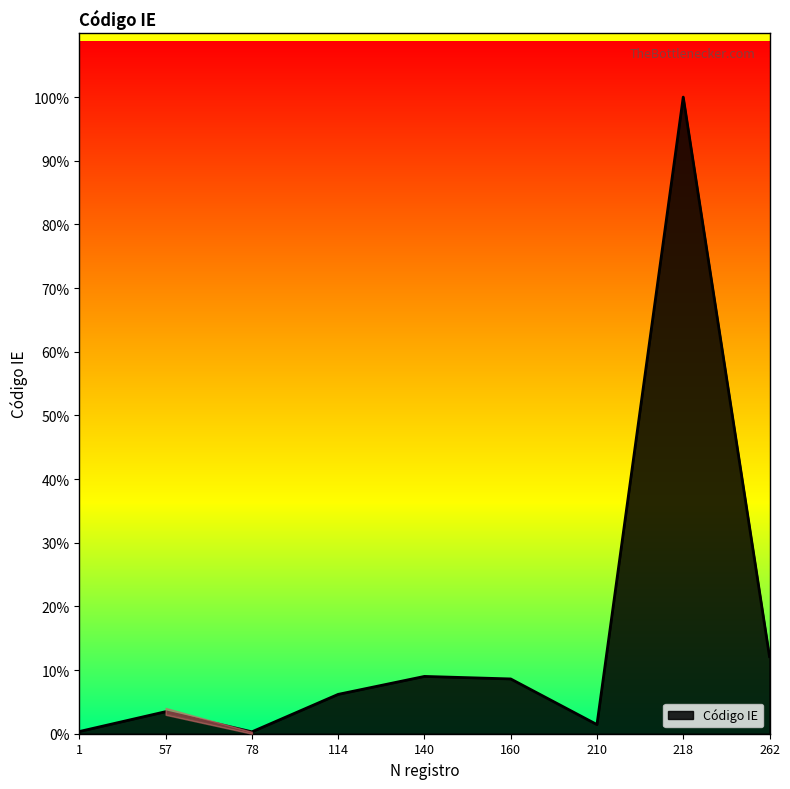

Rank the categories by value from highest to lowest.

218, 262, 140, 160, 114, 57, 210, 1, 78